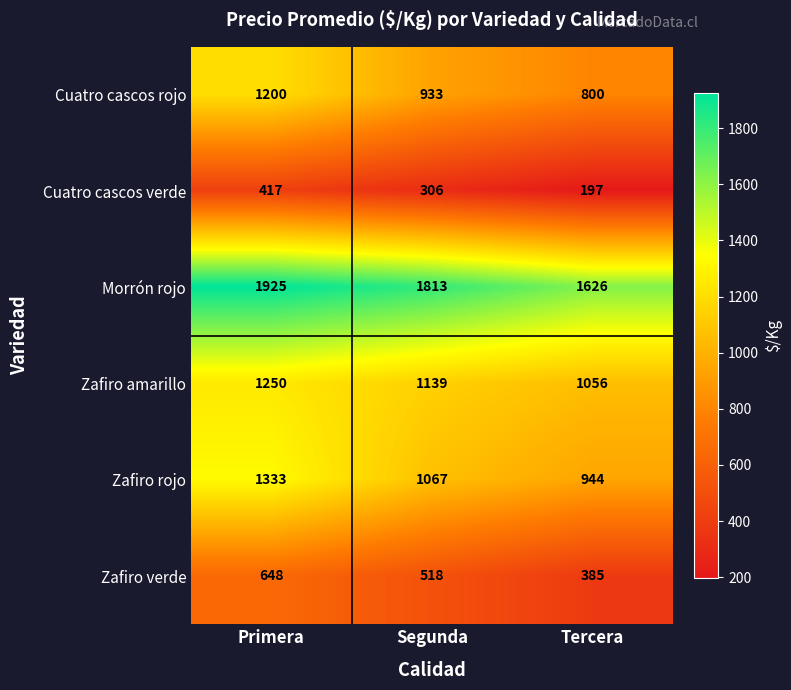

The Morrón rojo series shows 1098 at Tercera. True or false?

False